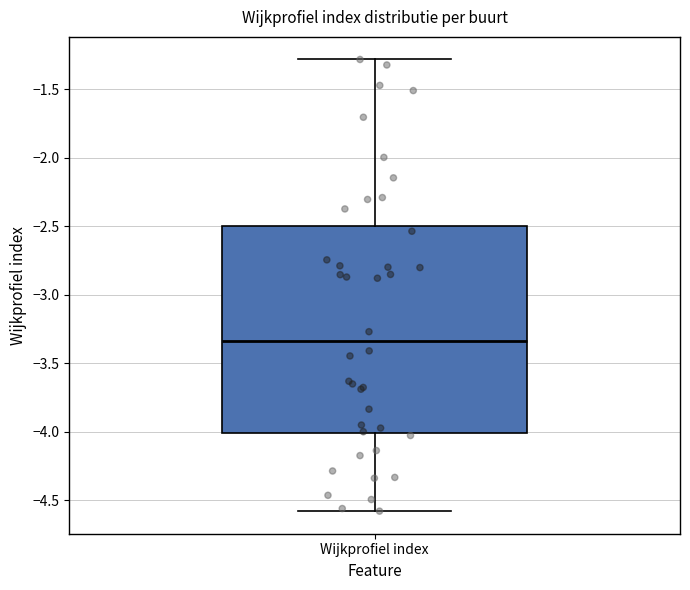

Read this box plot against the y-axis: the position of the median line, the range covered by the box, and the ends of both whiskers. The values are not printed on the chart, so give them approximately, as read against the axis.

median -3.35, box -4.00 to -2.50, whiskers -4.60 to -1.30